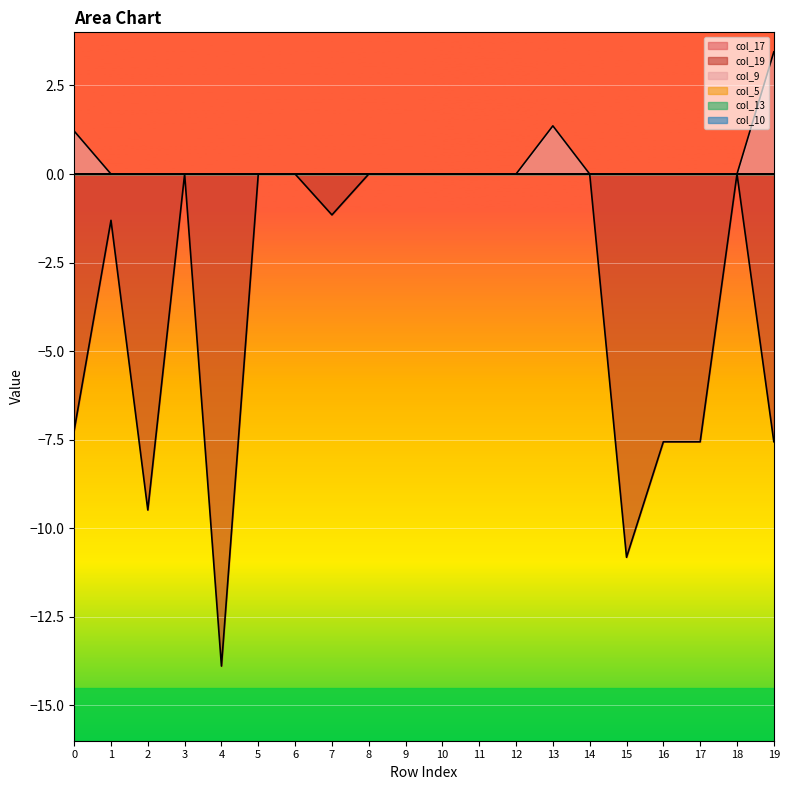

In col_19, how many points are higher than both neighbors (excluding endpoints)?

3